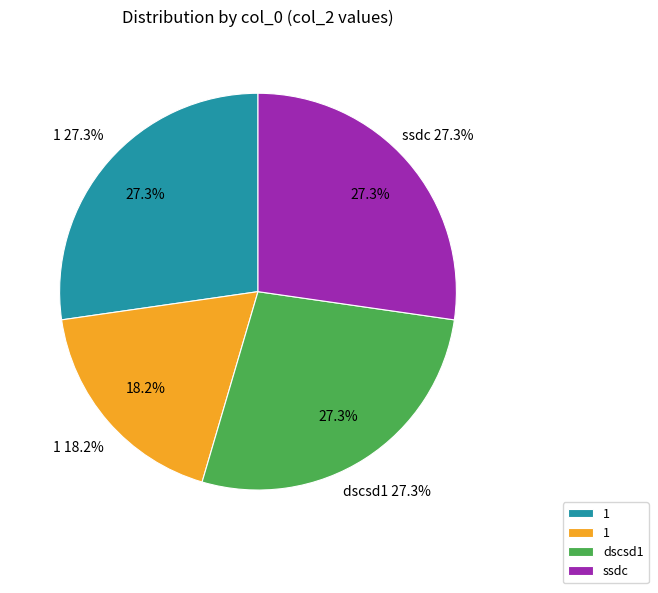

Count the number of slices in the pie.

4